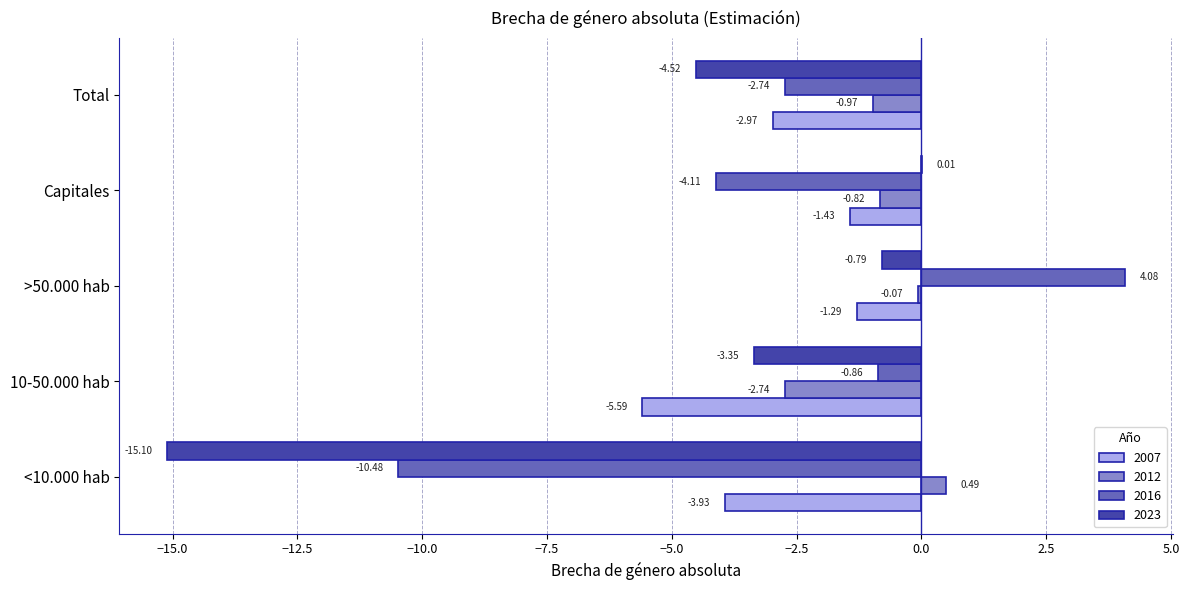

How many values in 2016 are above zero?

1